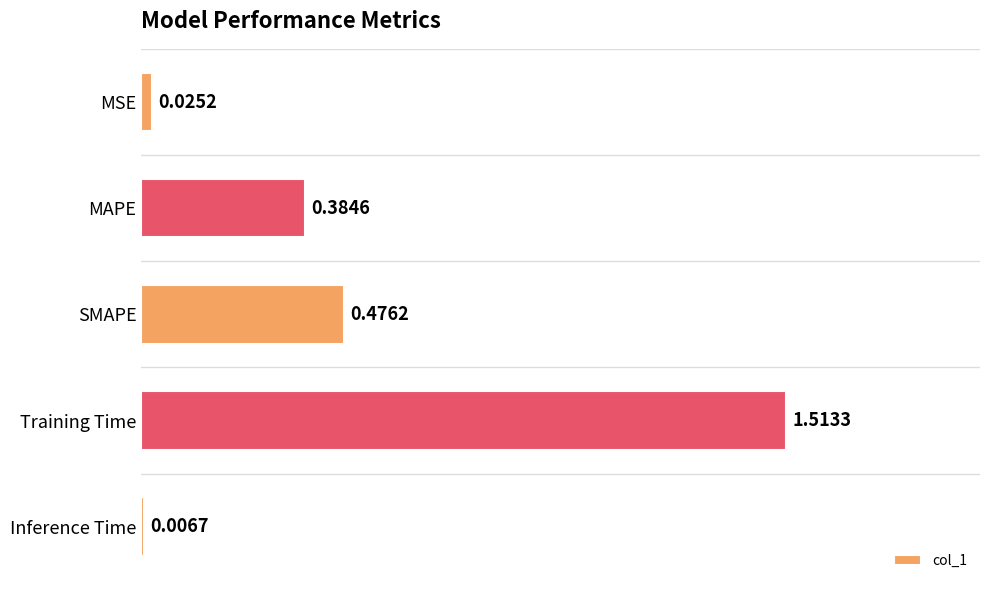

What is the change in value from MSE to SMAPE?

+0.5